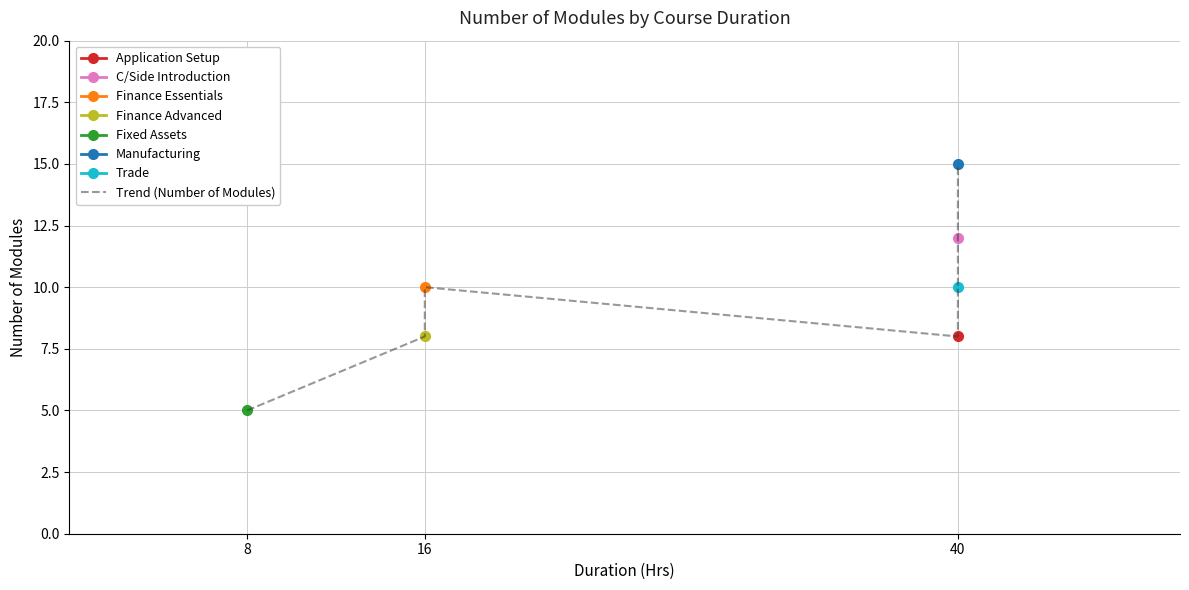

Count the number of categories in the chart.

7